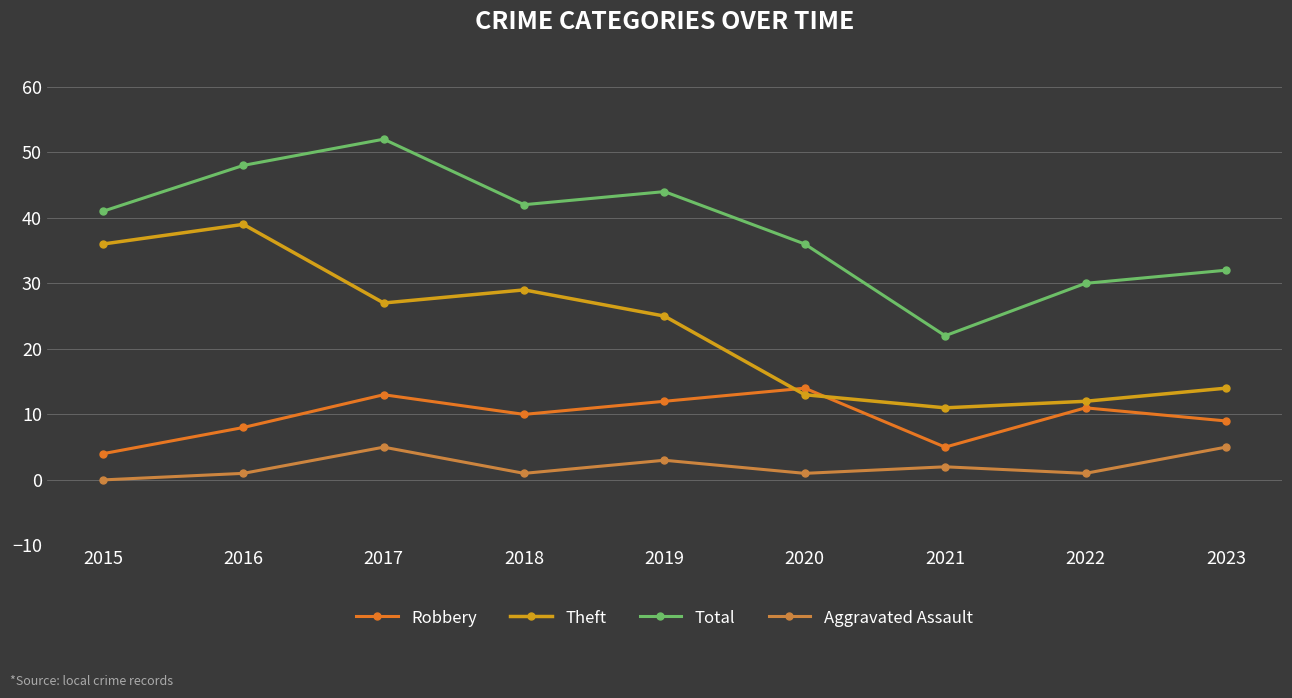

At which label is Robbery closest to 9?

2023